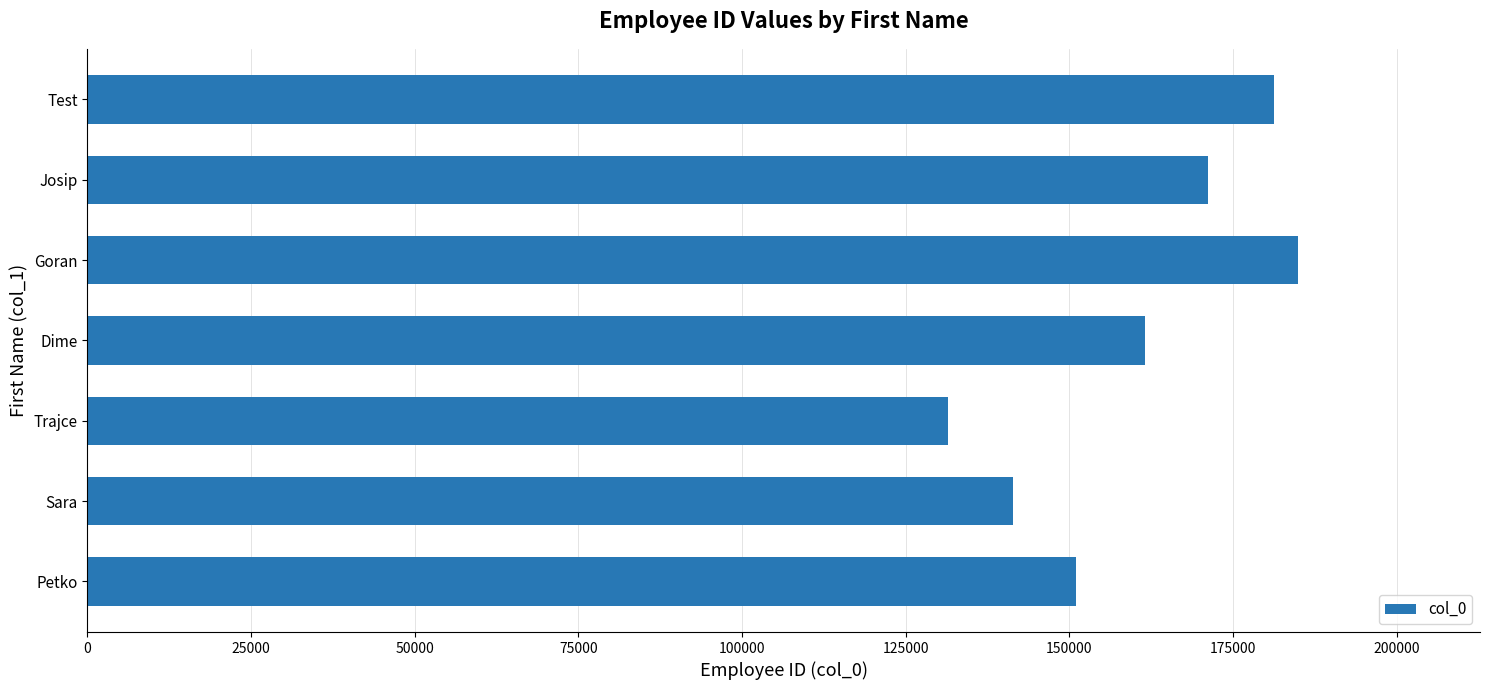

What is the difference between the maximum and minimum values?

53501